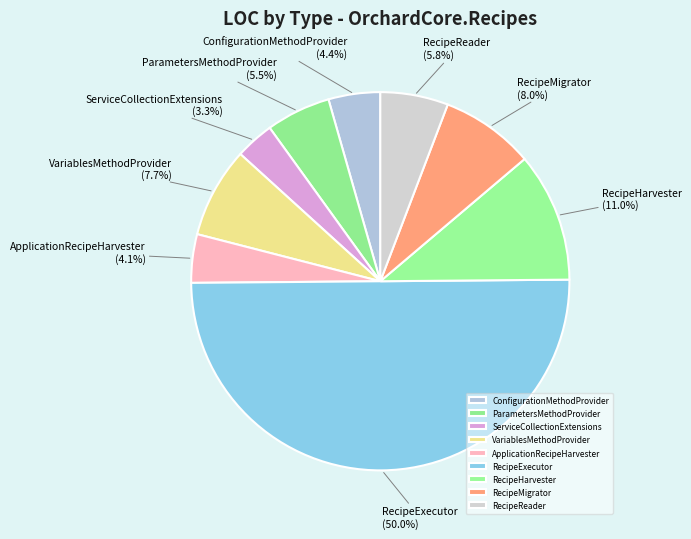

What is the smallest slice in the pie chart?

ServiceCollectionExtensions